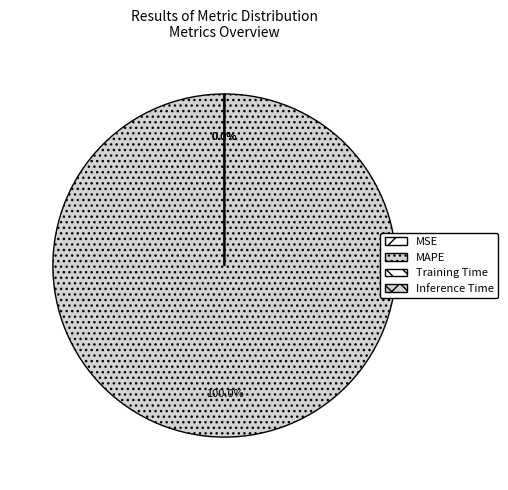

Which has a higher value, MSE or Training Time?

MSE